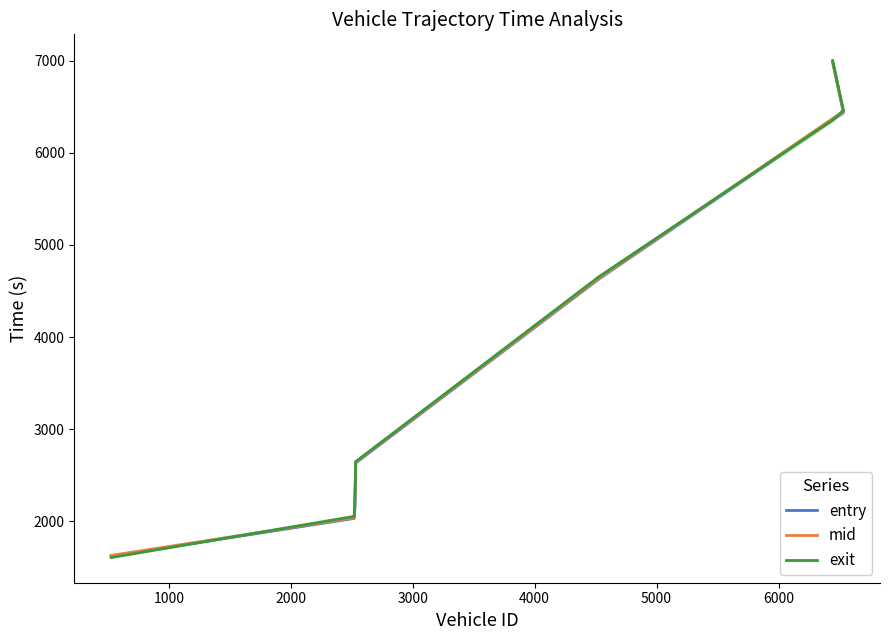

What are all the series names shown in the legend?

entry, mid, exit